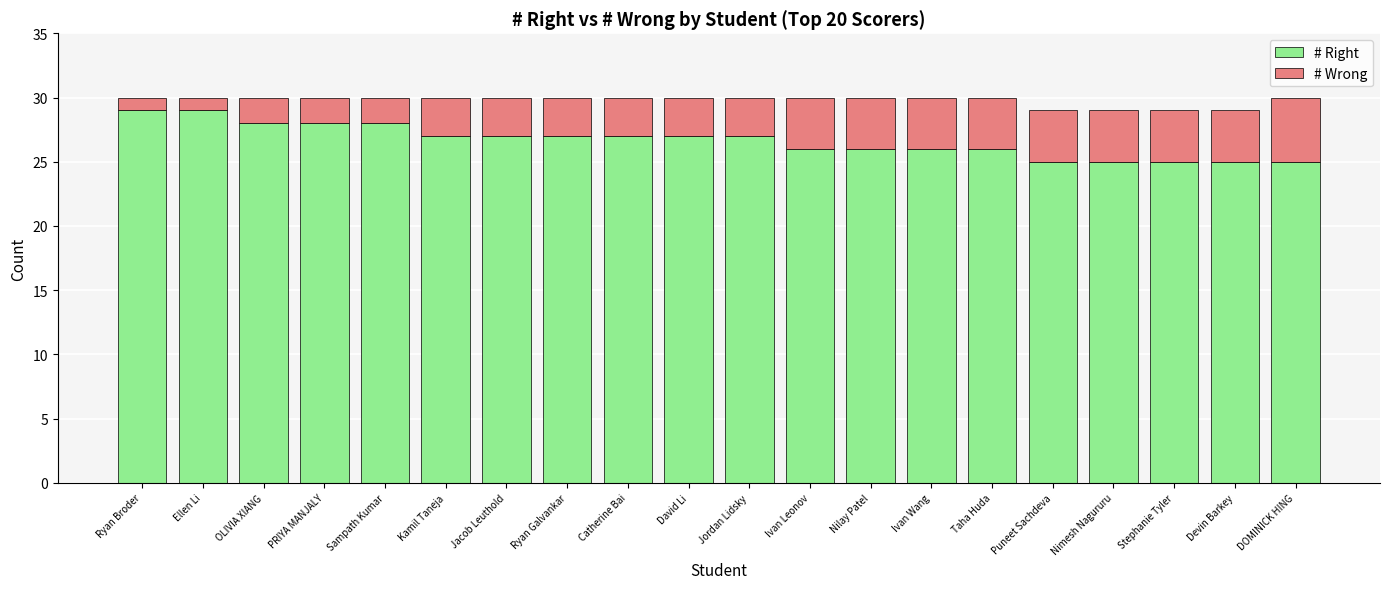

What is the total value across all series at Jordan Lidsky?

30